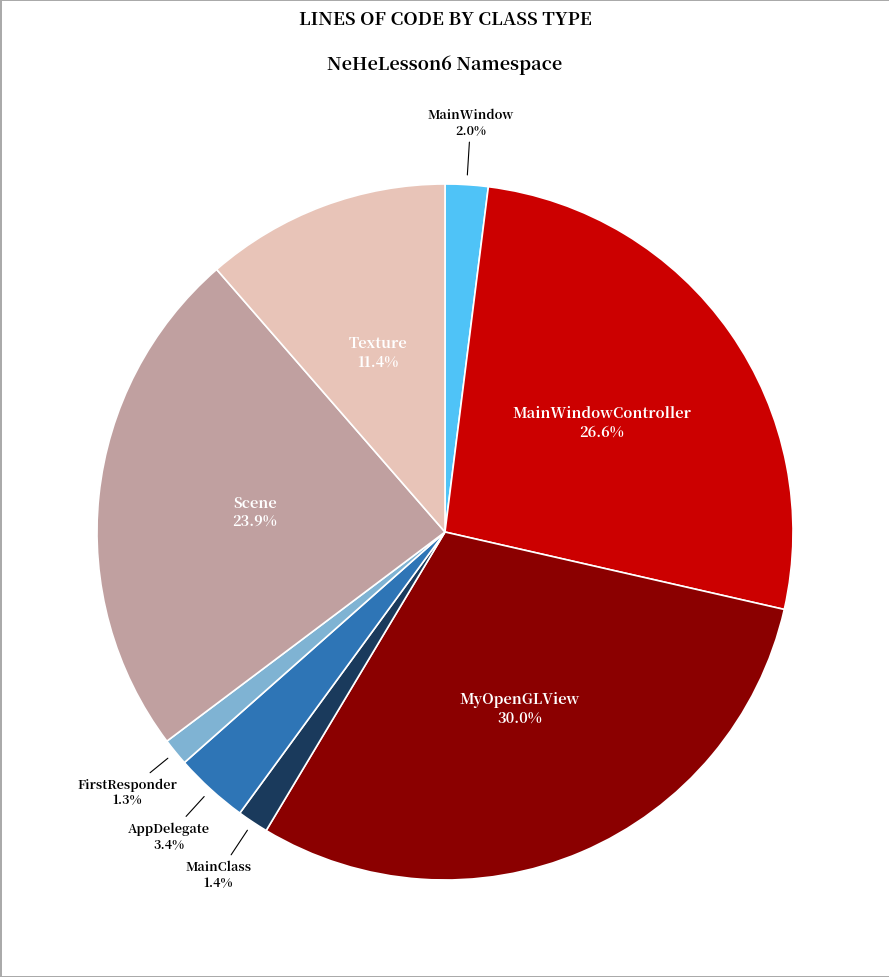

Is there any slice that represents more than half of the pie?

No